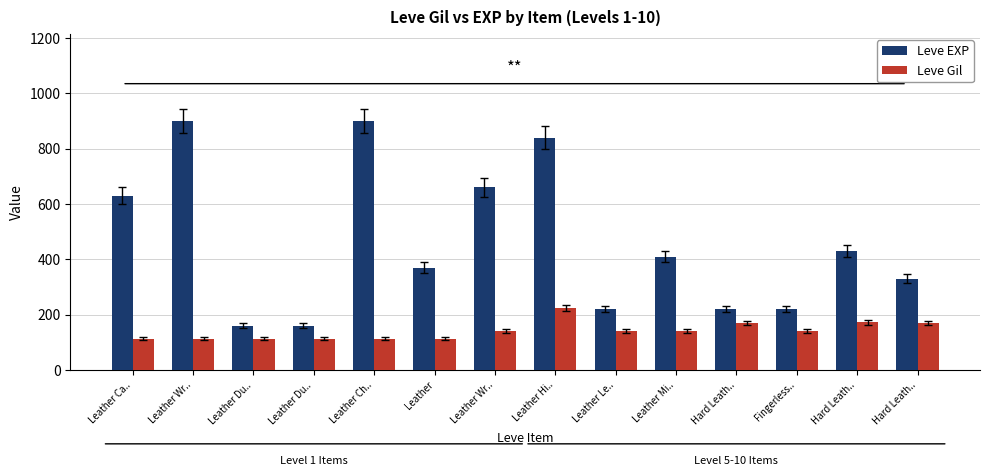

How many values in the Leve EXP series are below 410?

7